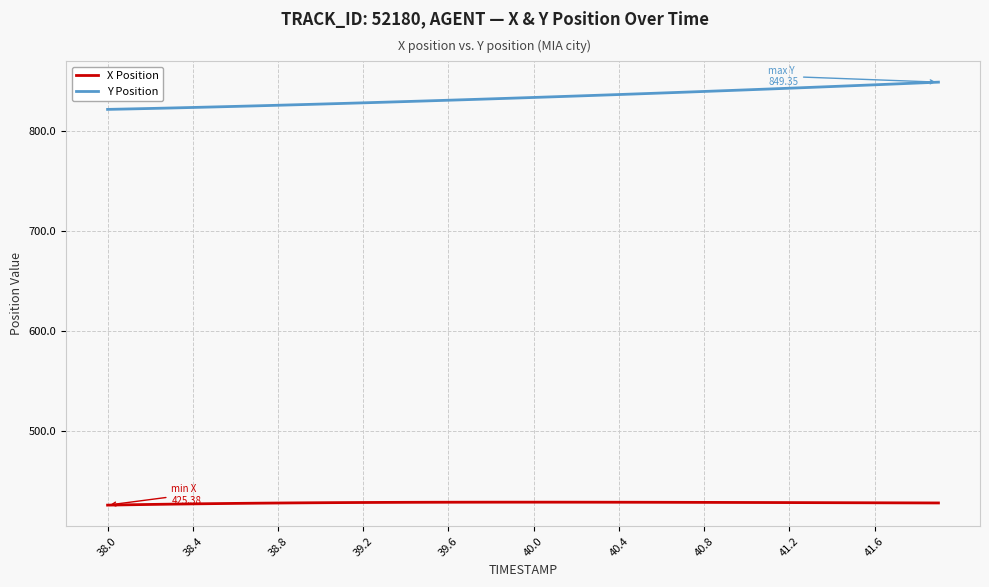

List the series in order of their peak value, lowest first.

X Position, Y Position